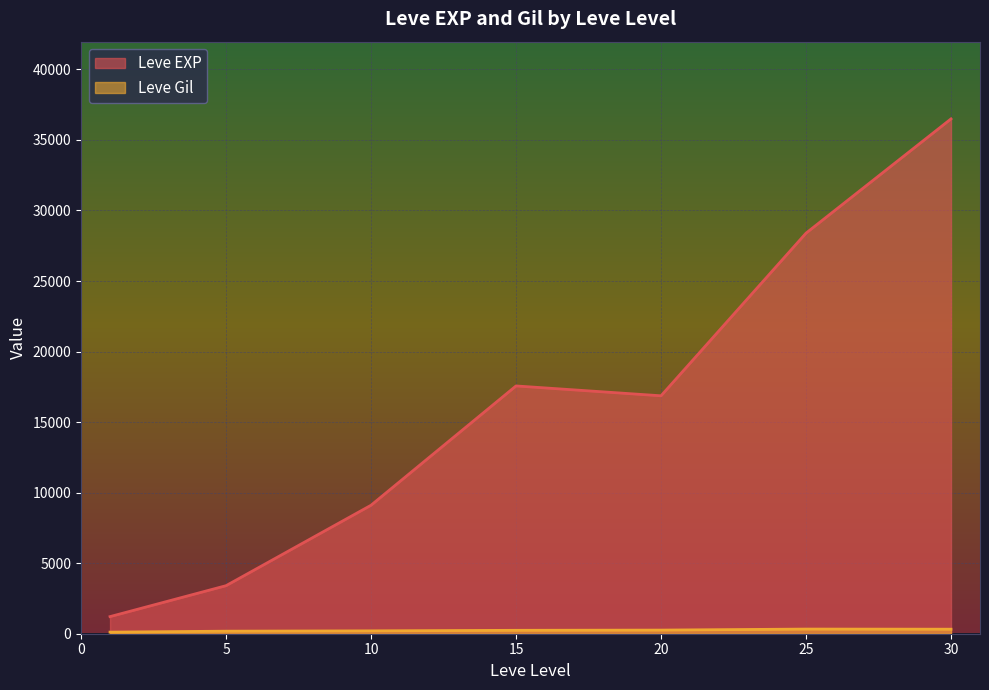

What is the highest value of the Leve EXP series?

36492.5